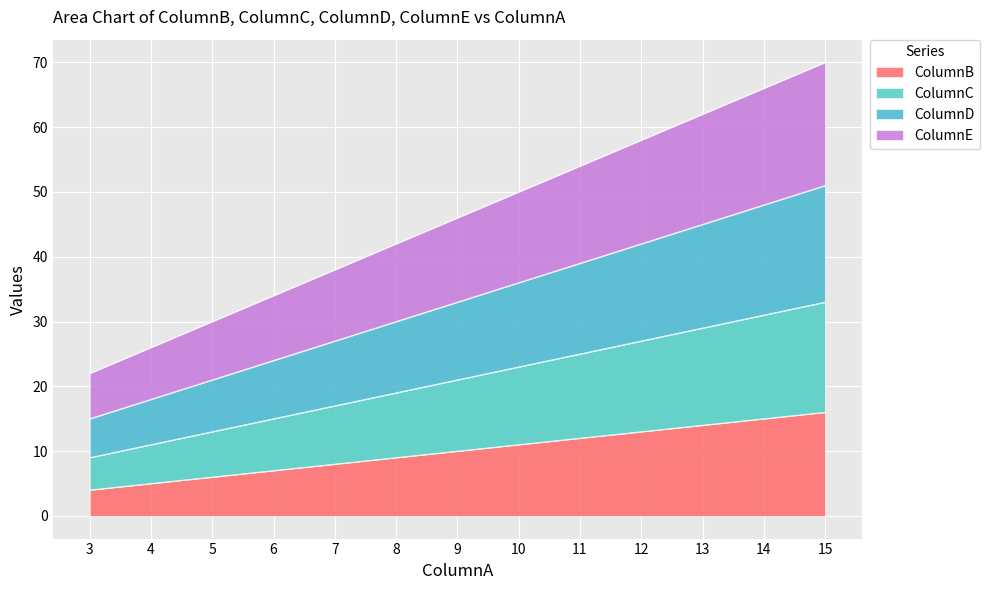

True or false: ColumnB has more than 2 interior local peaks.

False